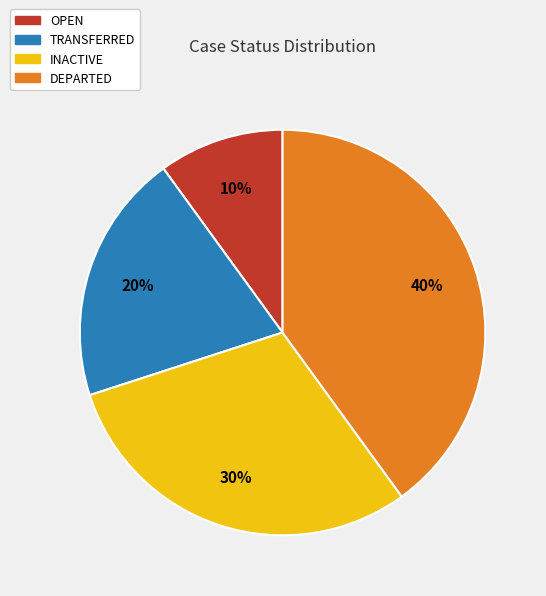

What is the smallest slice in the pie chart?

OPEN